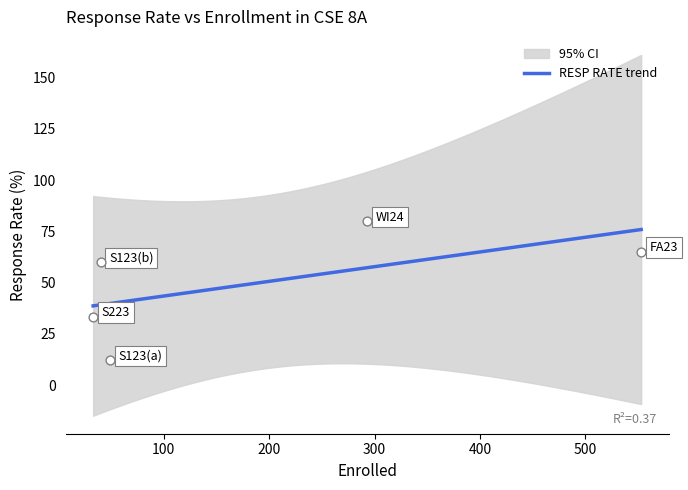

Which series contains the highest Y value?

RESP RATE